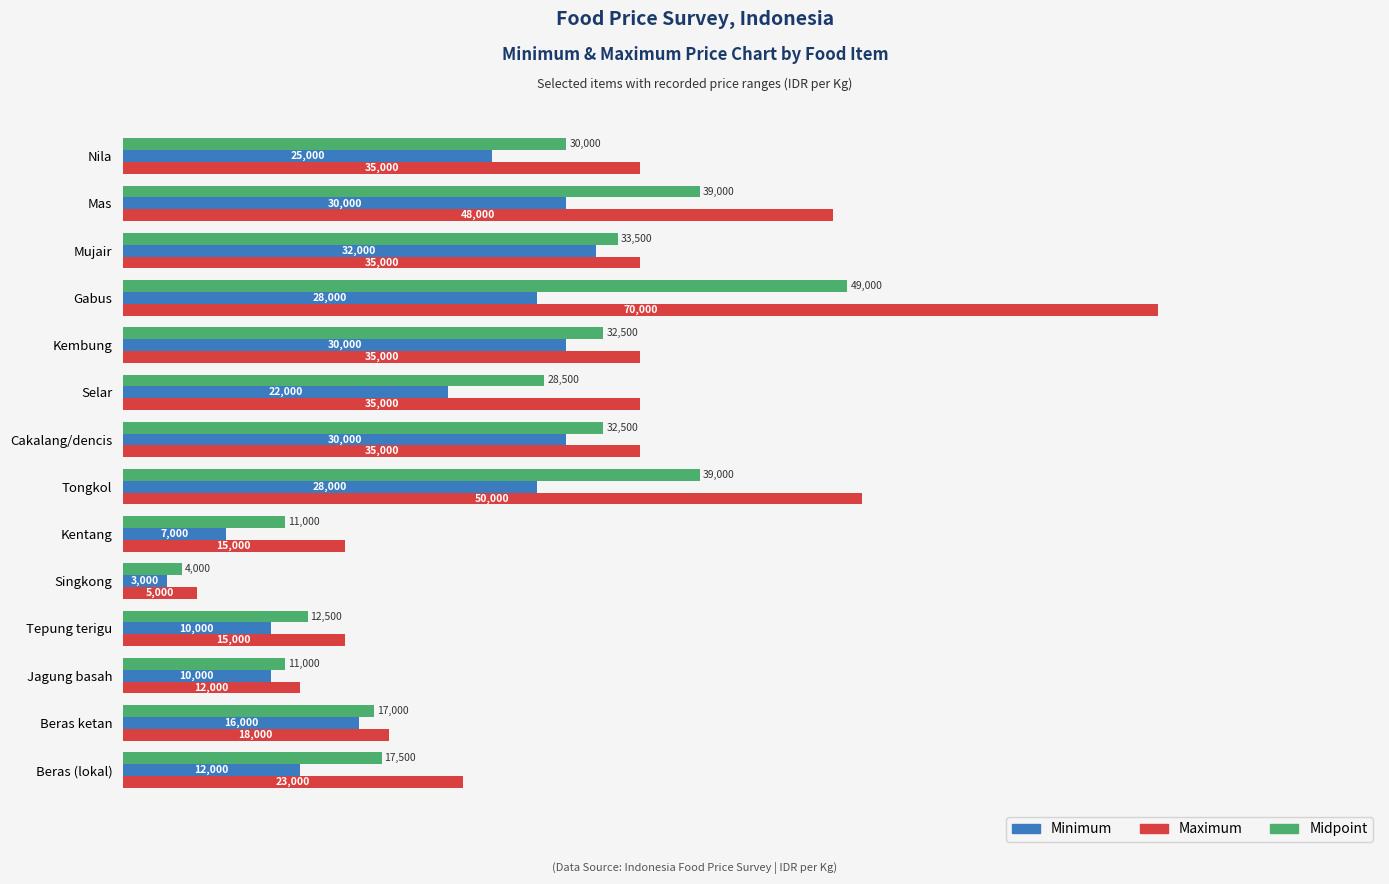

At which category is the sum across all series the highest?

Gabus